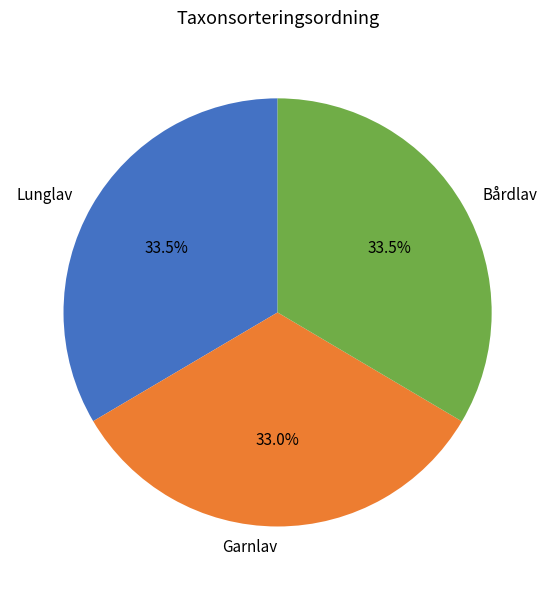

What is the ratio of the value at Garnlav to the value at Bårdlav?

1.0